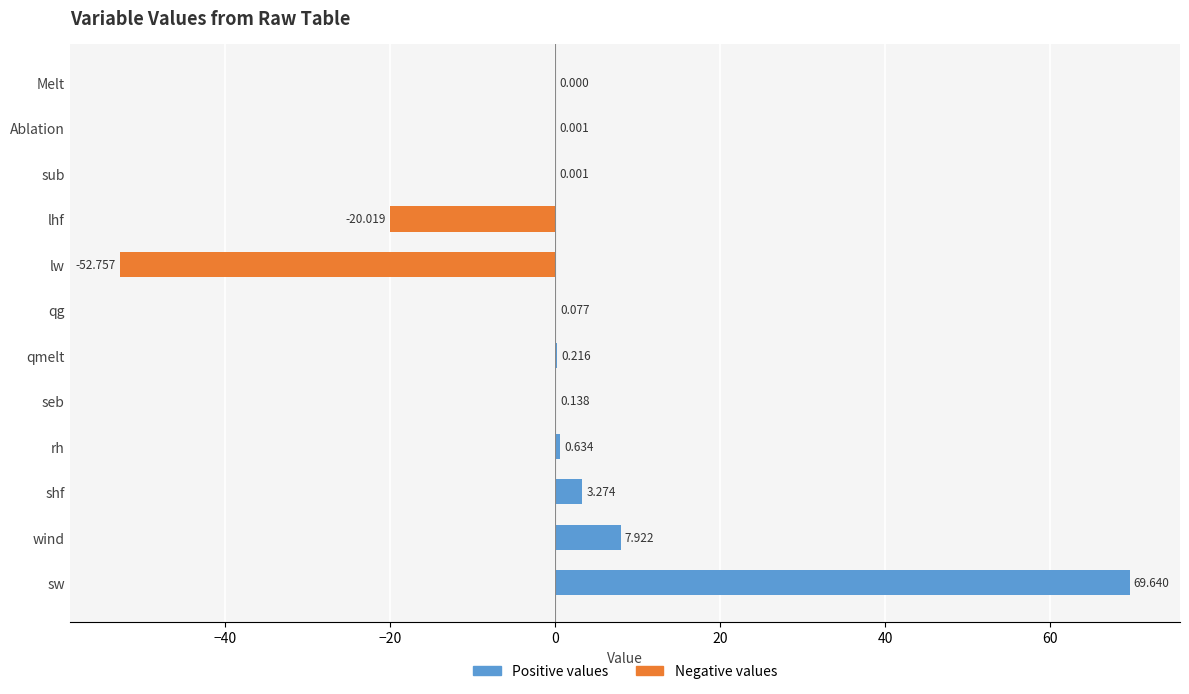

Between qmelt and shf, which is larger?

shf